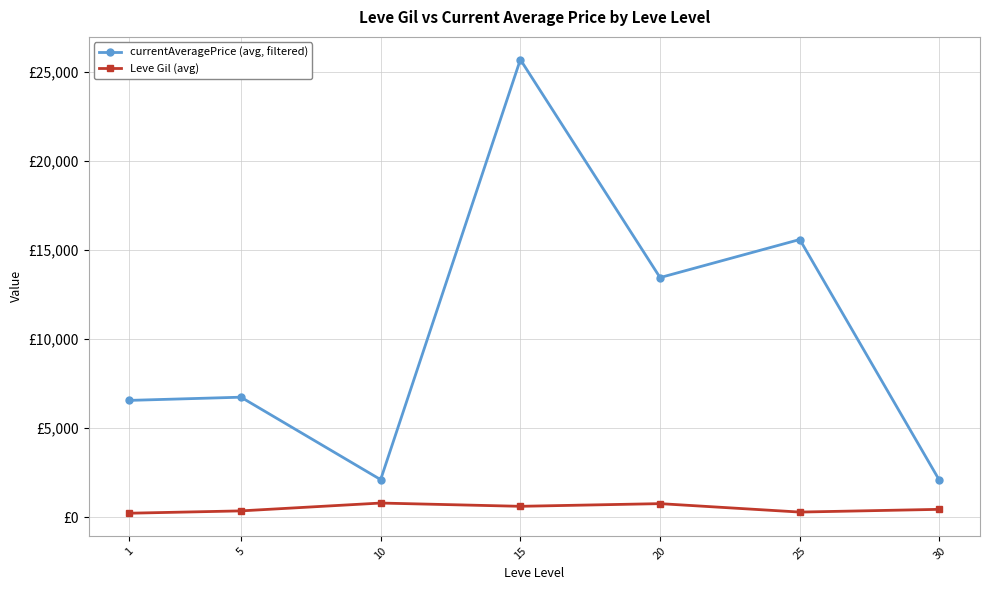

Between 20 and 15, which is larger?

15